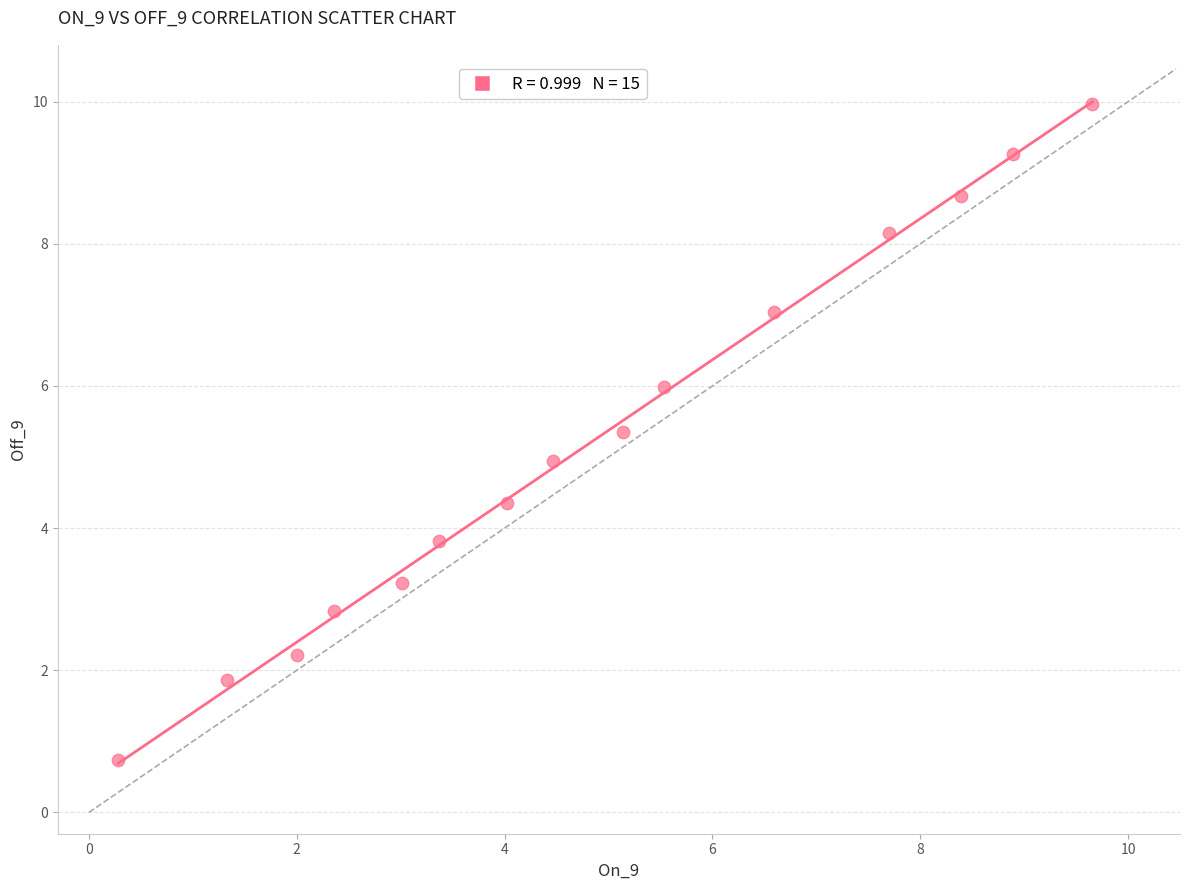

What is the range of Y values (max minus min)?

9.2